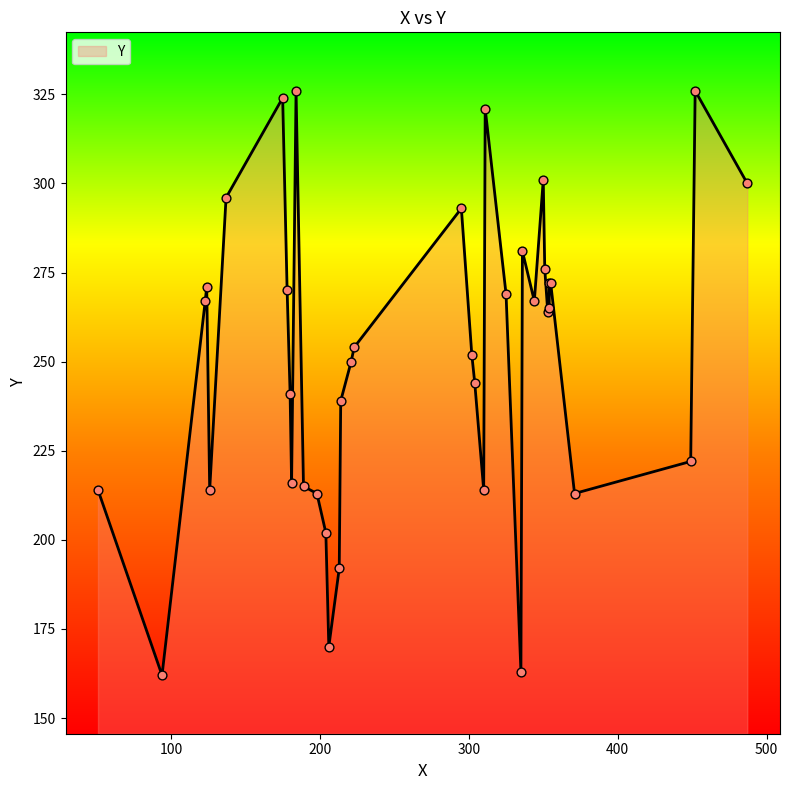

What is the ratio of the value at 21 to the value at 30?

0.9